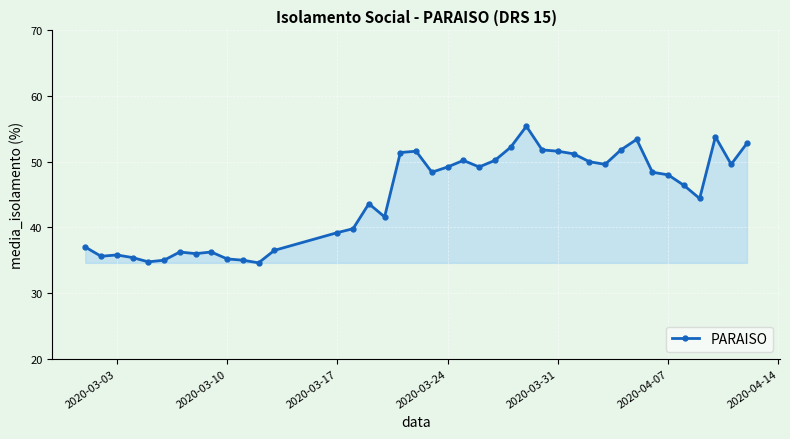

What is the difference between the maximum and minimum values?

20.8